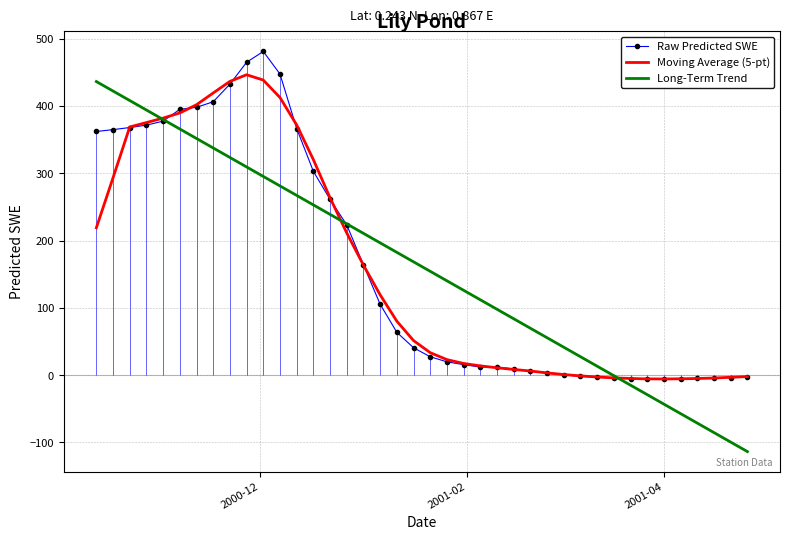

What are all the series names shown in the legend?

Raw Predicted SWE, Moving Average (5-pt), Long-Term Trend